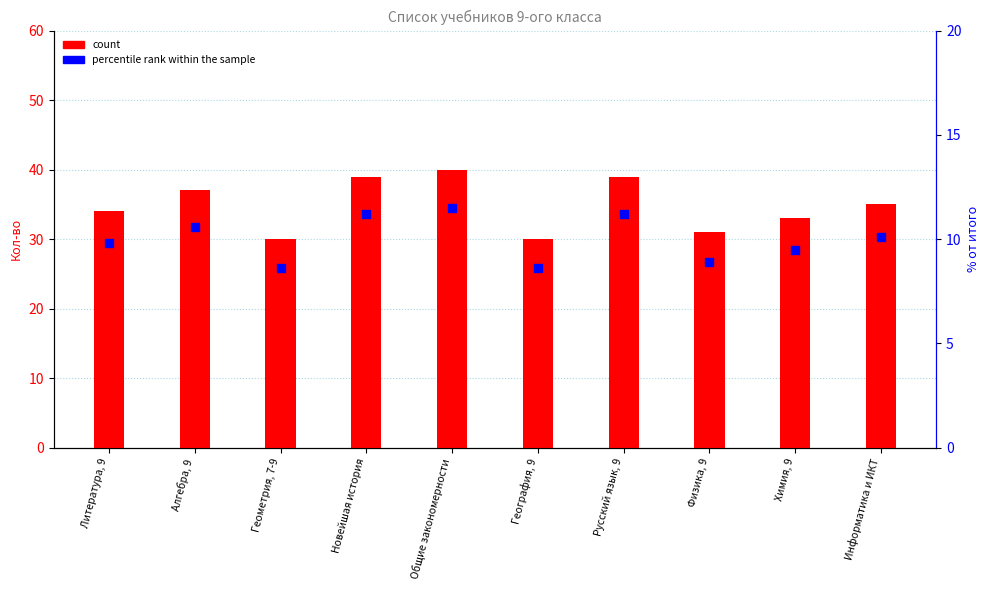

Which series has the largest Y range (max minus min)?

count